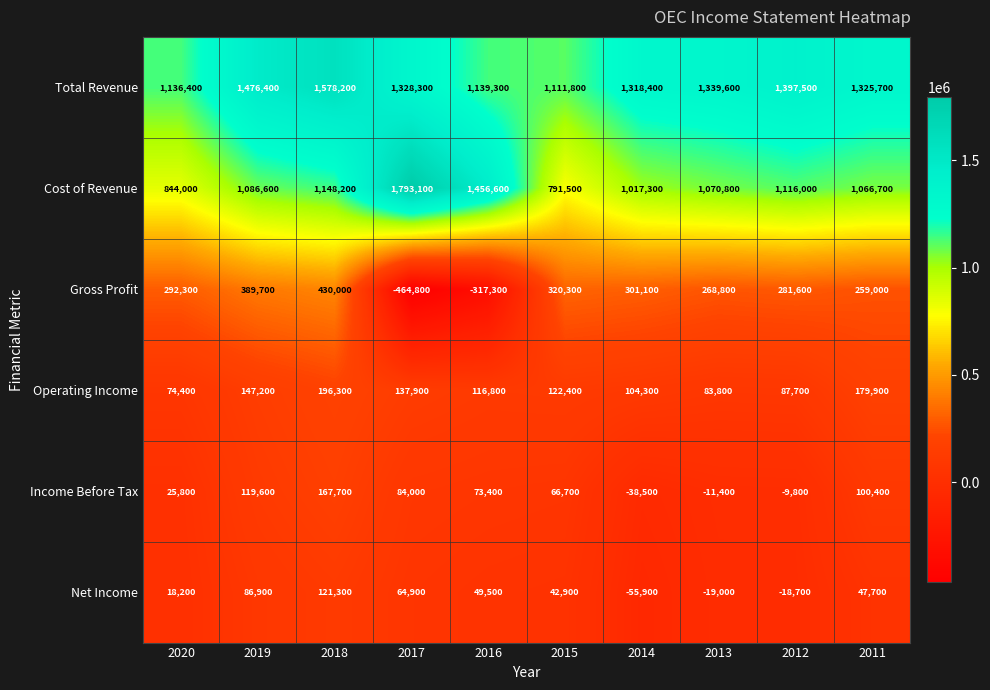

The Total Revenue series shows 2361449 at 2018. True or false?

False